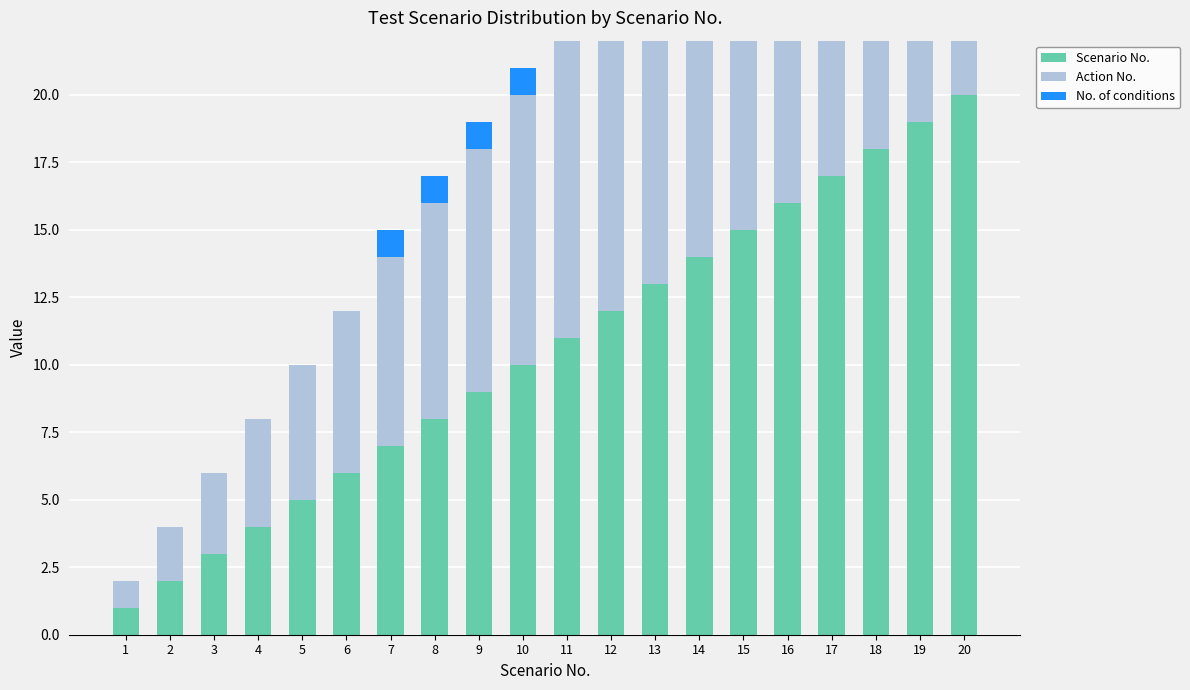

Reading left to right, extract all data points from this chart.

Scenario No.: 1=1	2=2	3=3	4=4	5=5	6=6	7=7	8=8	9=9	10=10	11=11	12=12	13=13	14=14	15=15	16=16	17=17	18=18	19=19	20=20
Action No.: 1=1	2=2	3=3	4=4	5=5	6=6	7=7	8=8	9=9	10=10	11=11	12=12	13=13	14=14	15=15	16=16	17=17	18=18	19=19	20=20
No. of conditions: 1=0	2=0	3=0	4=0	5=0	6=0	7=1	8=1	9=1	10=1	11=1	12=1	13=1	14=1	15=1	16=1	17=1	18=1	19=1	20=1